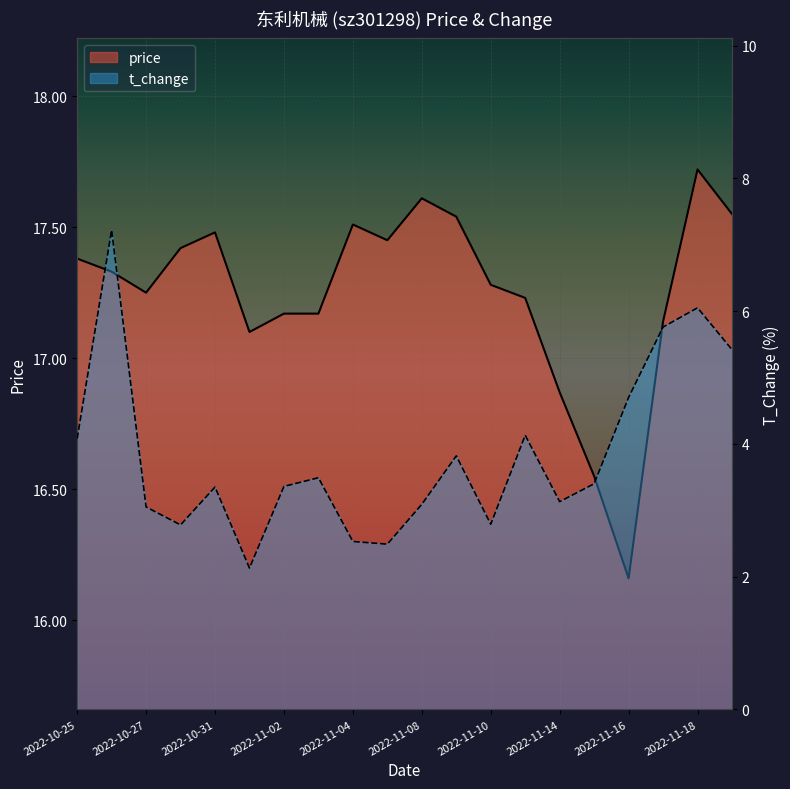

What is the total value across all series at 2022-11-10?

20.1